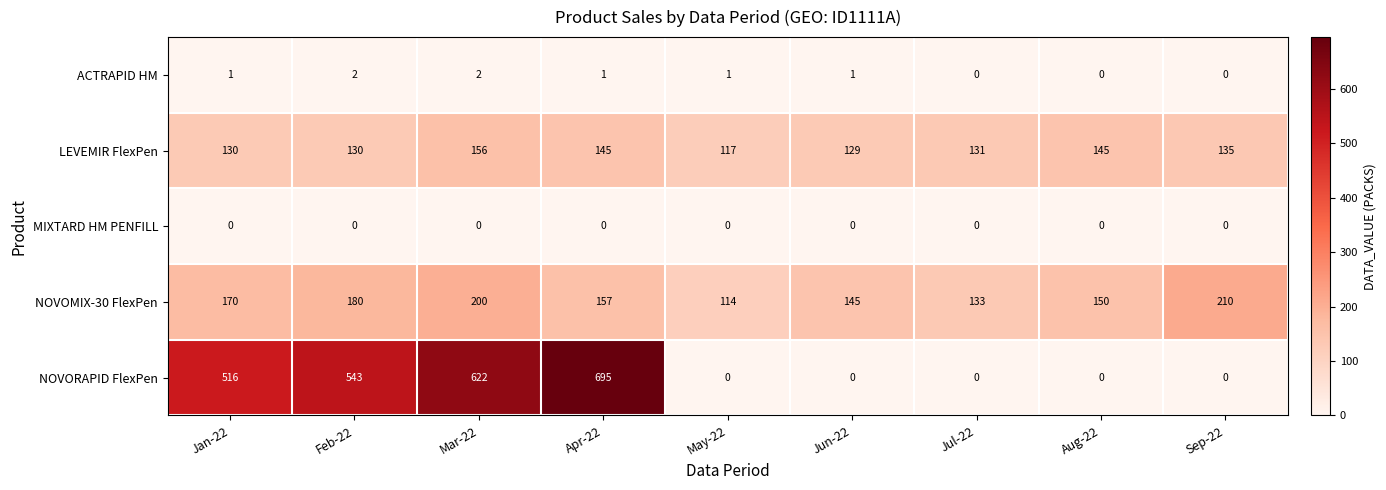

True or false: LEVEMIR FlexPen has a value of 129 at Jun-22.

True